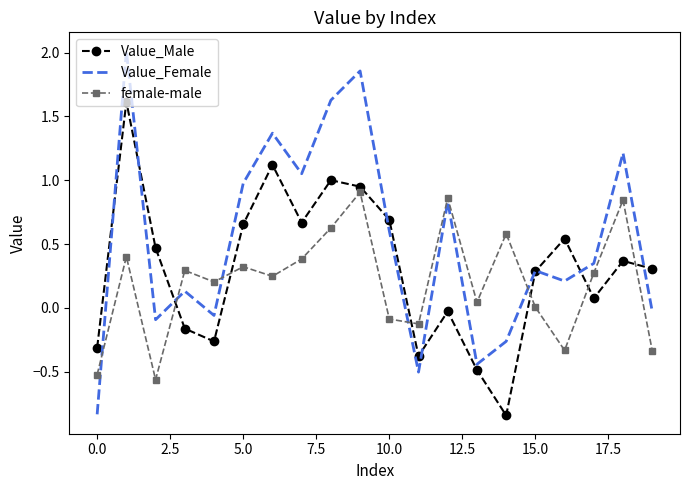

How many intersections are there between Value_Female and Value_Male?

8